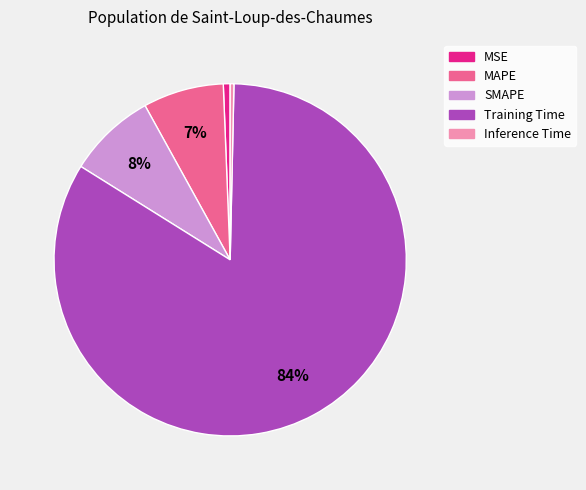

To the nearest percent, what percentage of the pie is SMAPE?

8%